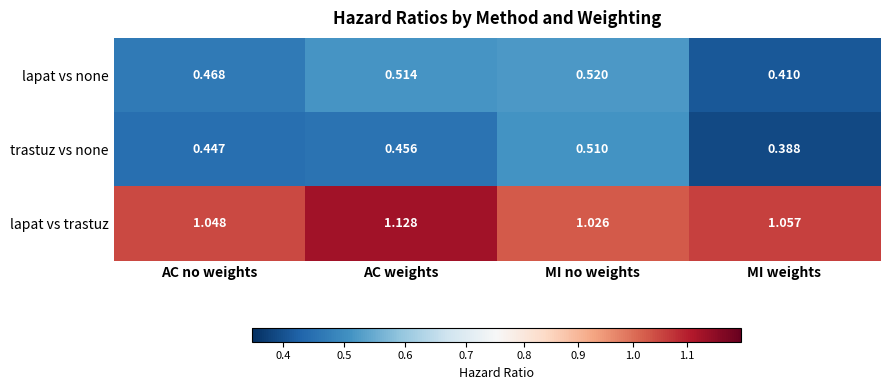

Rank the series by their maximum value, from highest to lowest.

lapat vs trastuz, lapat vs none, trastuz vs none